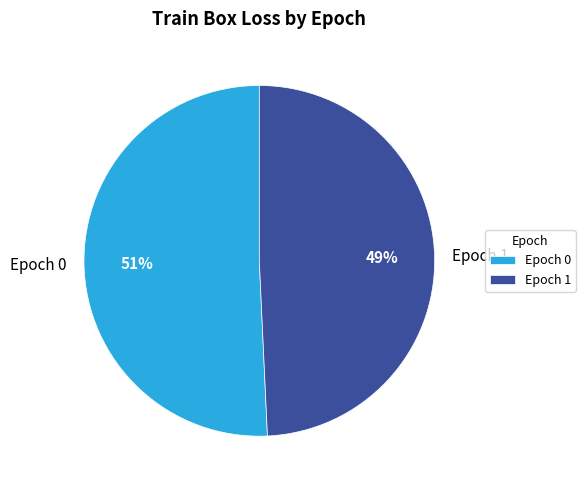

To the nearest percent, what percentage of the pie is Epoch 1?

49%